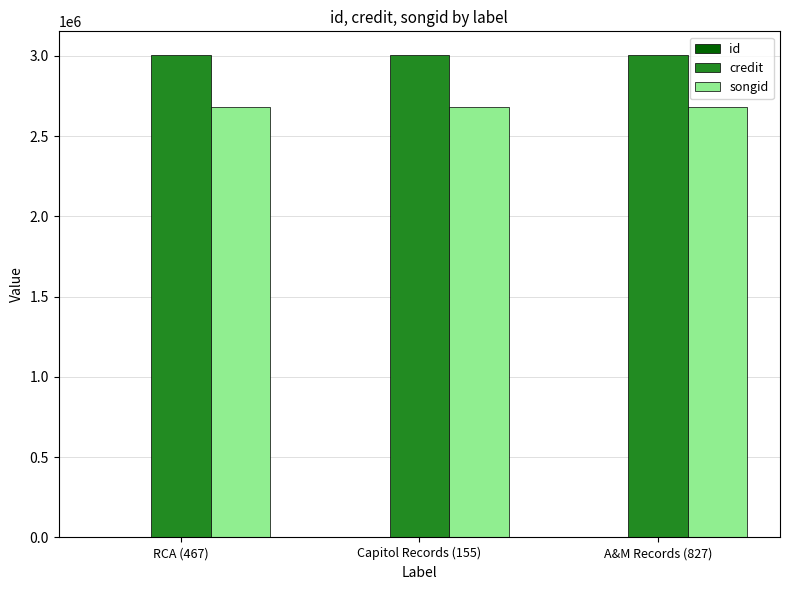

Which series has the largest total across all categories?

credit